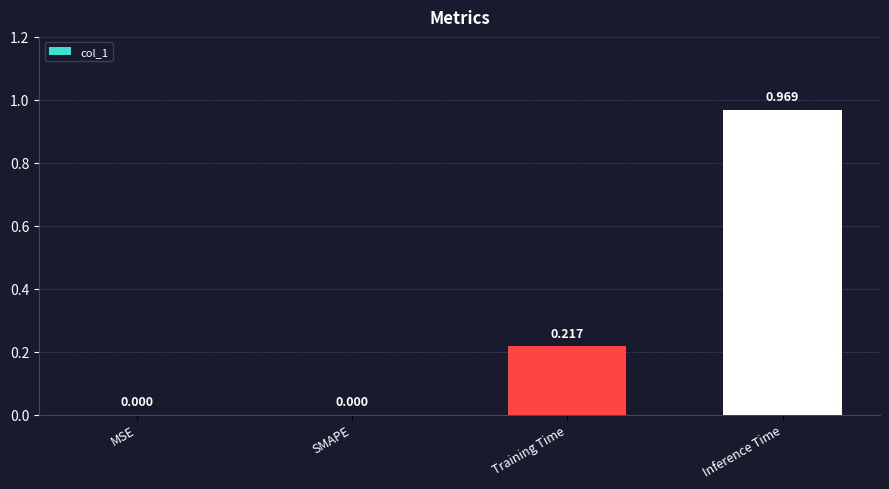

What is the change in value from Training Time to Inference Time?

+0.8